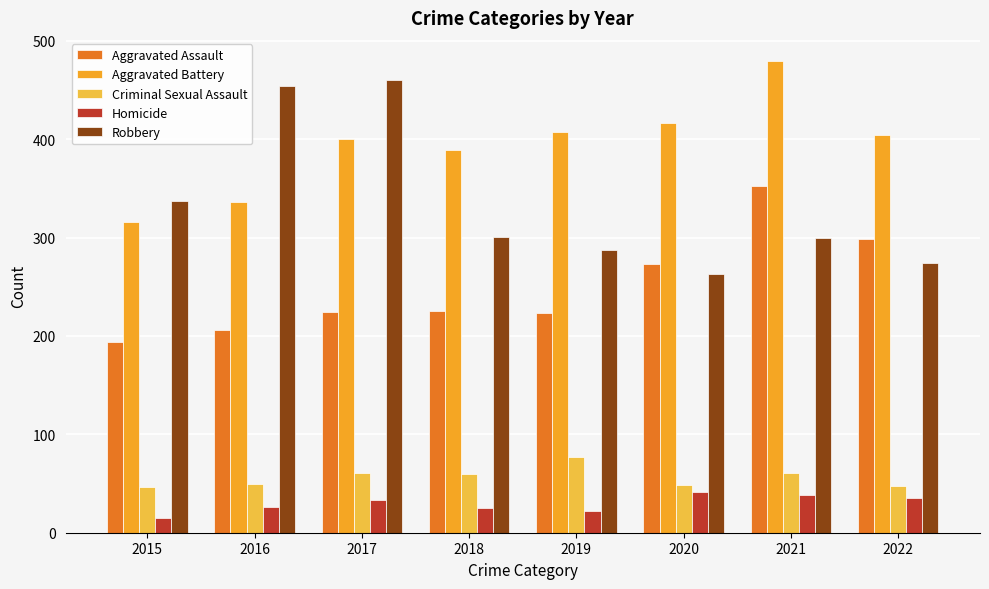

What is the value of the Aggravated Battery bar at the 4th from the left?

389